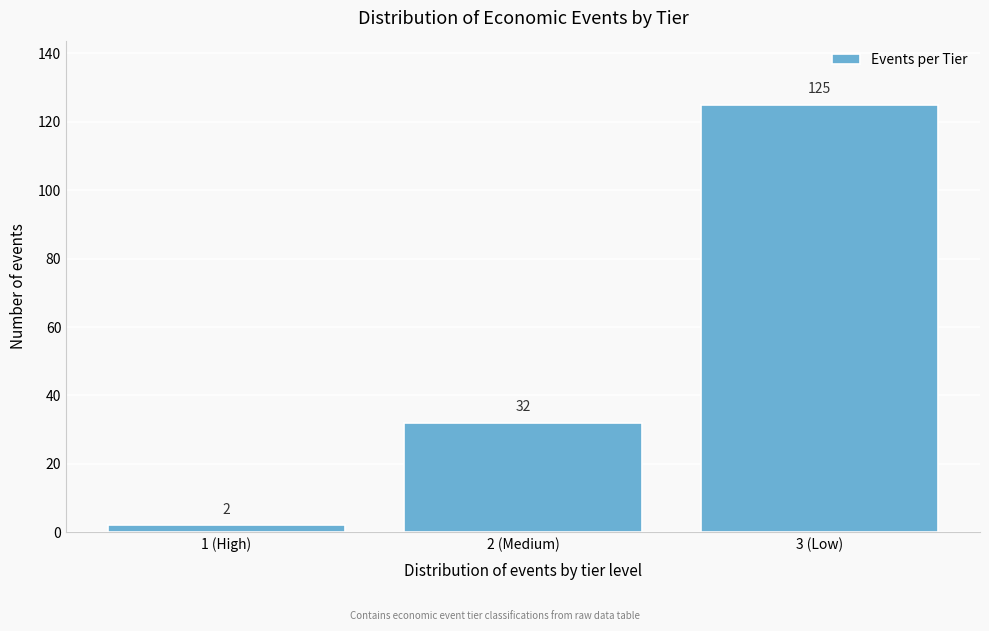

Reading right to left, transcribe all the data shown in this chart.

125	32	2